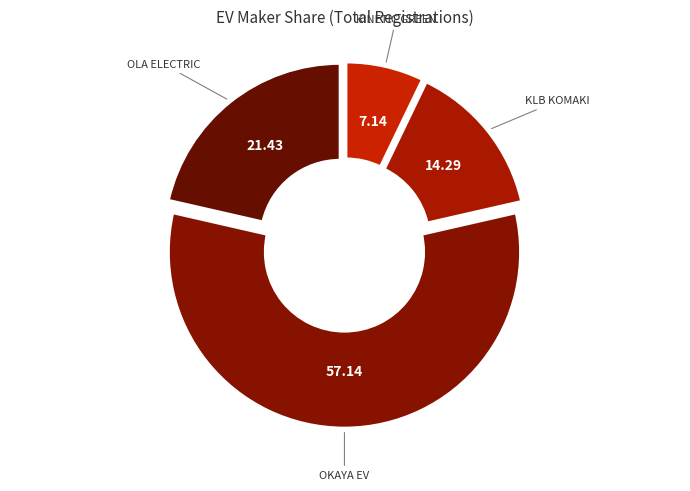

What percentage is the OKAYA EV PVT LTD slice, to the nearest percent?

57%